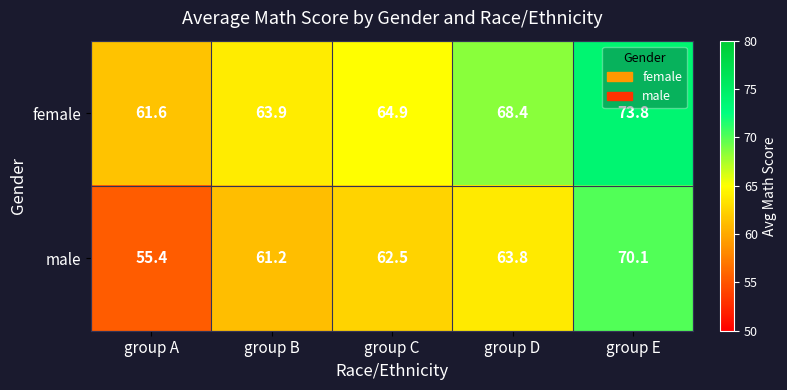

At group B, list the series in order from largest to smallest.

female, male